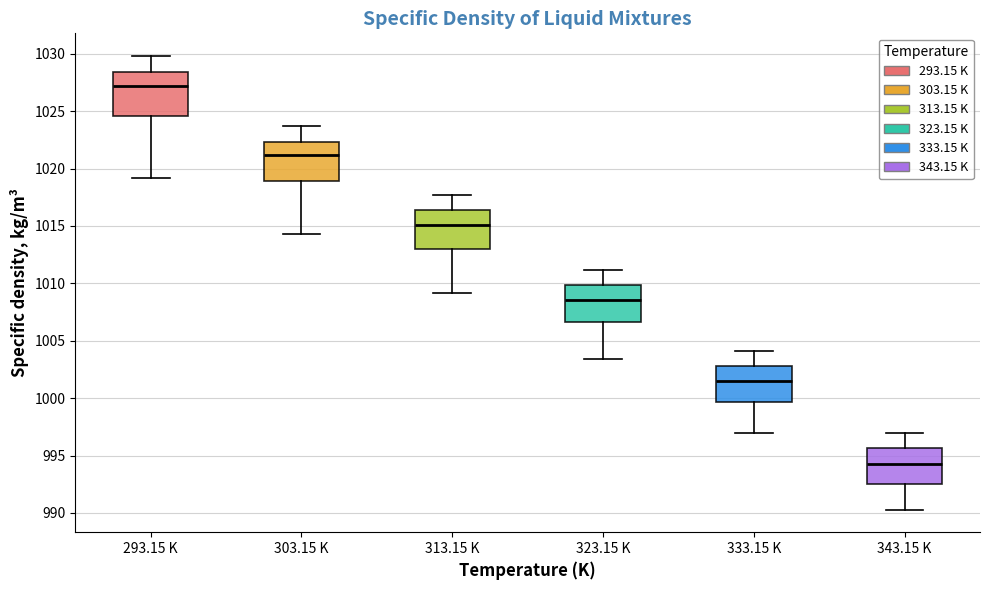

Reading left to right, read every box against the y-axis: the position of its median line, the range the box covers, and the ends of its whiskers. The values are not printed on the chart, so give them approximately, as read against the axis.

293.15 K: median 1027.0, box 1024.5 to 1028.5, whiskers 1019.0 to 1030.0
303.15 K: median 1021.0, box 1019.0 to 1022.5, whiskers 1014.5 to 1023.5
313.15 K: median 1015.0, box 1013.0 to 1016.5, whiskers 1009.0 to 1017.5
323.15 K: median 1008.5, box 1006.5 to 1010.0, whiskers 1003.5 to 1011.0
333.15 K: median 1001.5, box 999.5 to 1003.0, whiskers 997.0 to 1004.0
343.15 K: median 994.5, box 992.5 to 995.5, whiskers 990.5 to 997.0